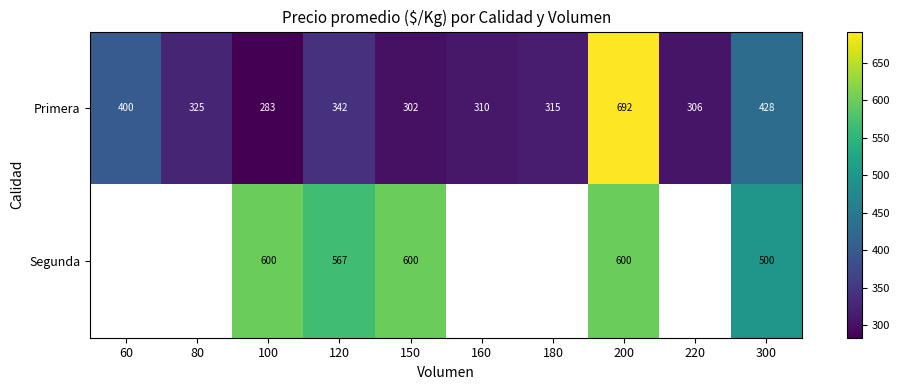

What is the difference between the Primera values at 300 and 150?

126